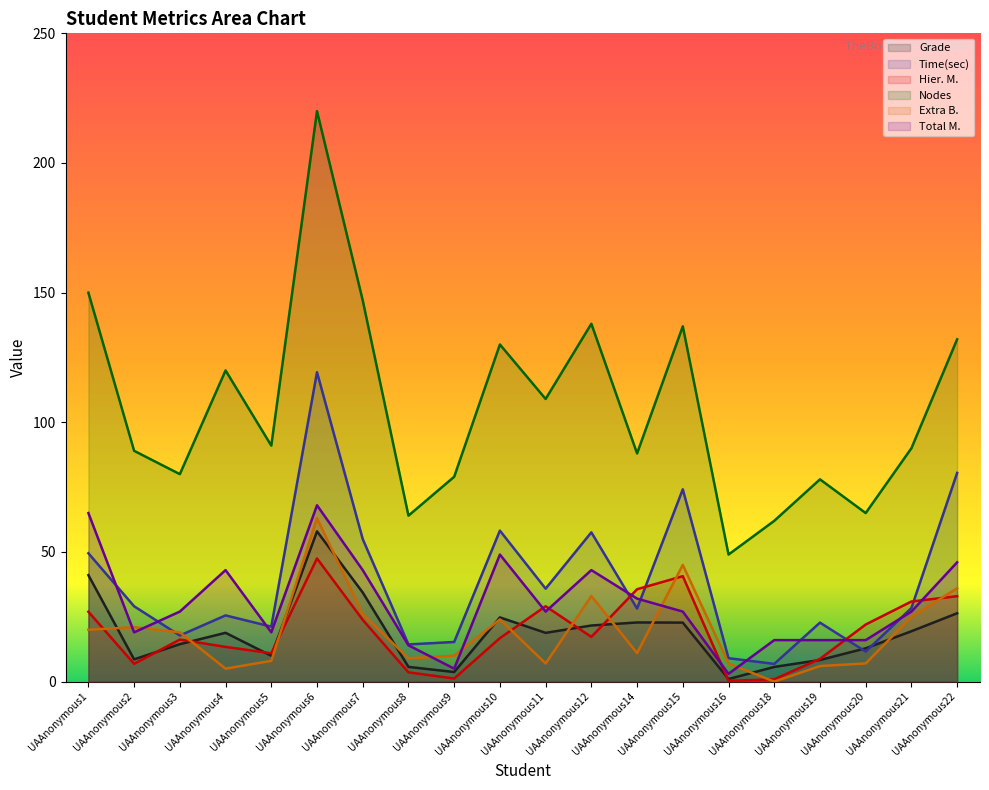

Where is Time(sec) nearest to the value 63?

UAAnonymous10